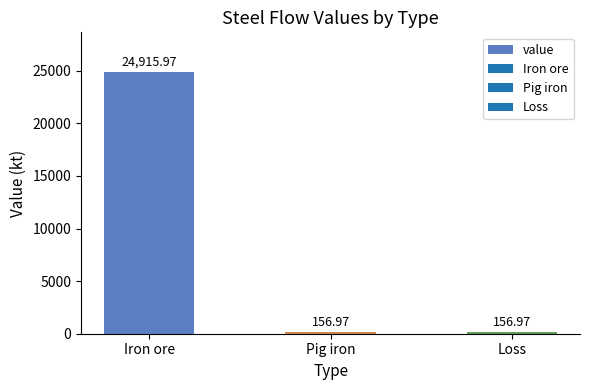

What is the change in value from Iron ore to Pig iron?

-24759.0